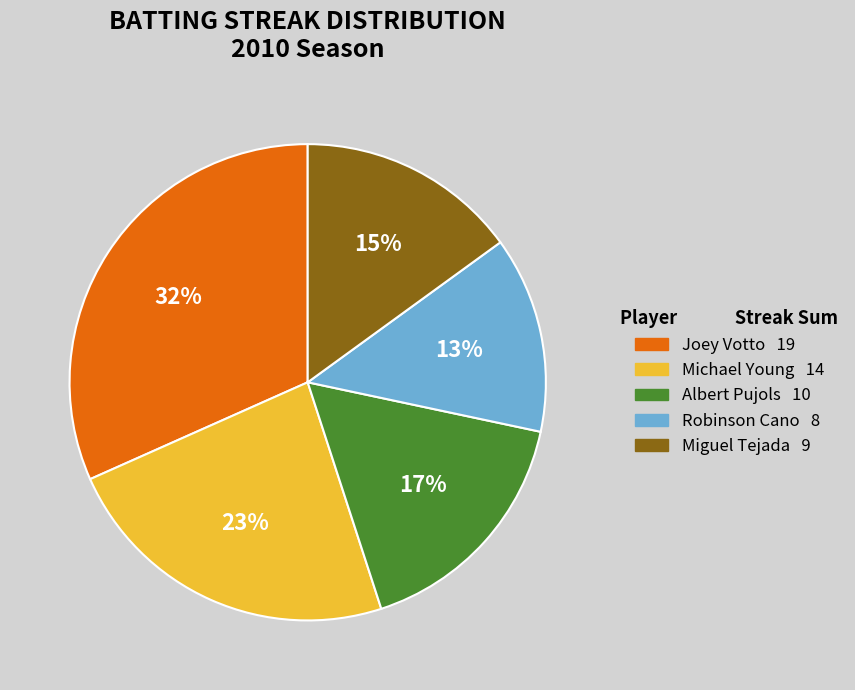

What is the ratio of the value at Albert Pujols to the value at Miguel Tejada?

1.1